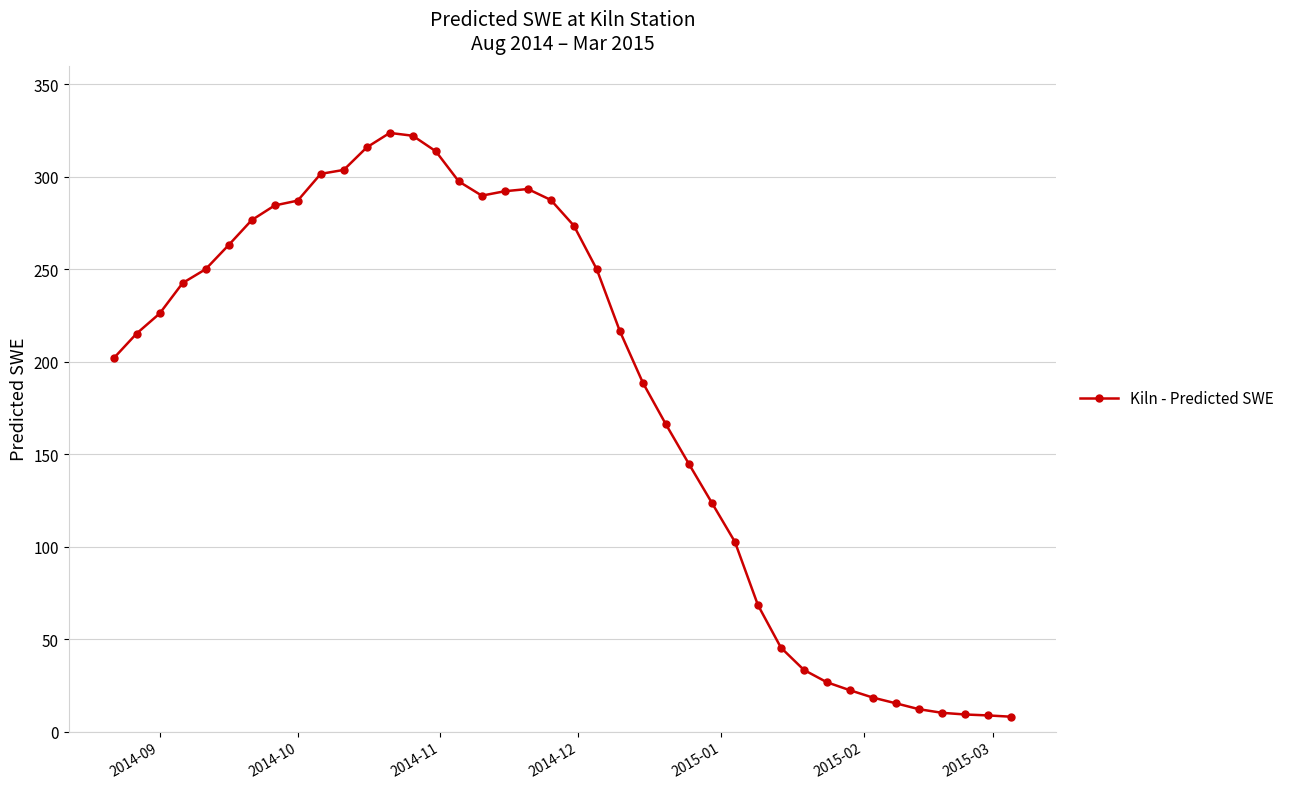

What is the average value?

183.3